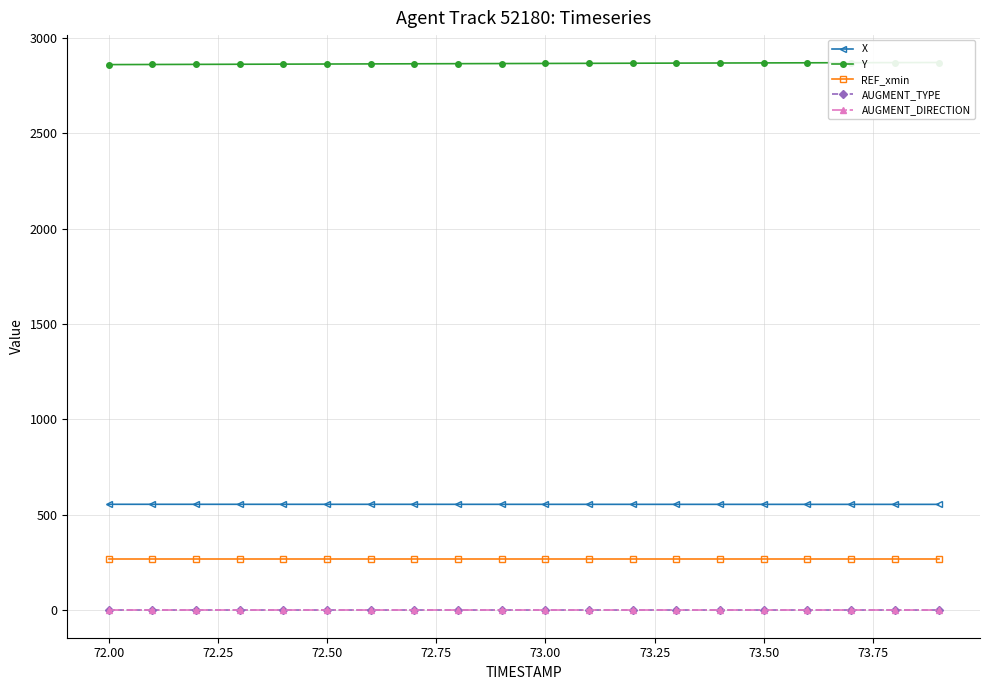

What is the difference between the maximum and second lowest values in the Y series?

10.4